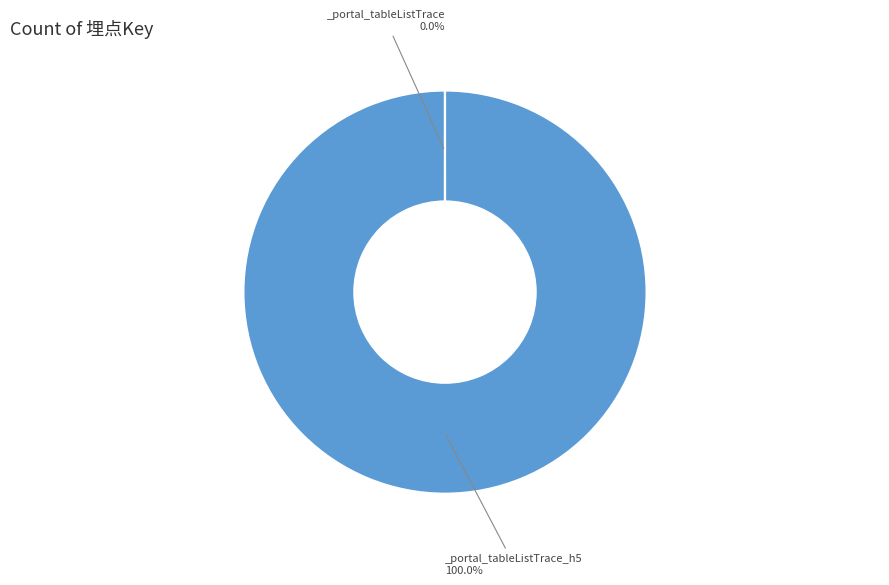

Which category has the biggest portion of the pie?

_portal_tableListTrace_h5